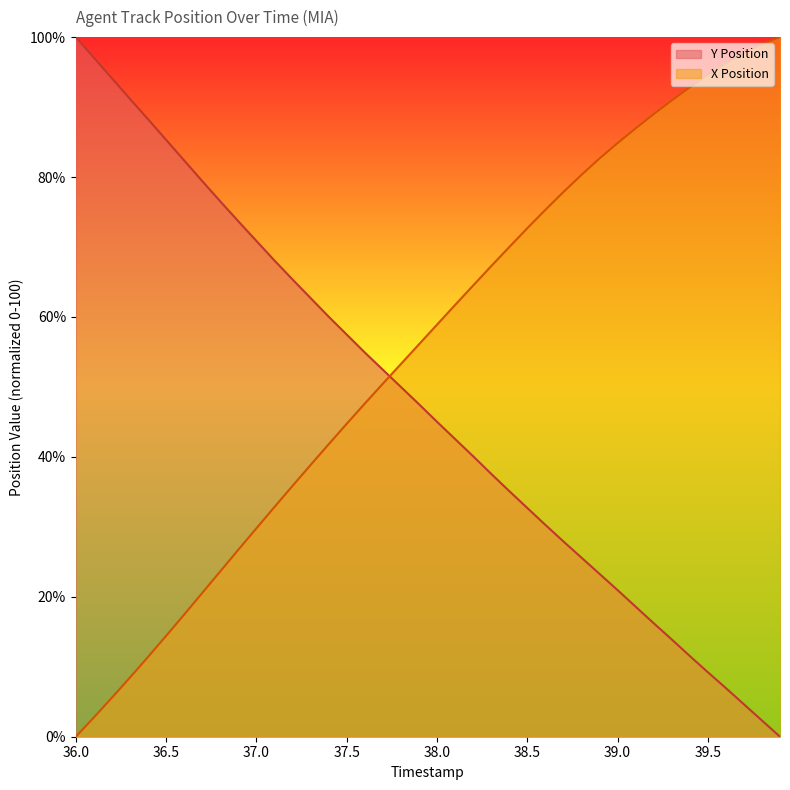

What is the label of the 32nd point from the left?

39.1